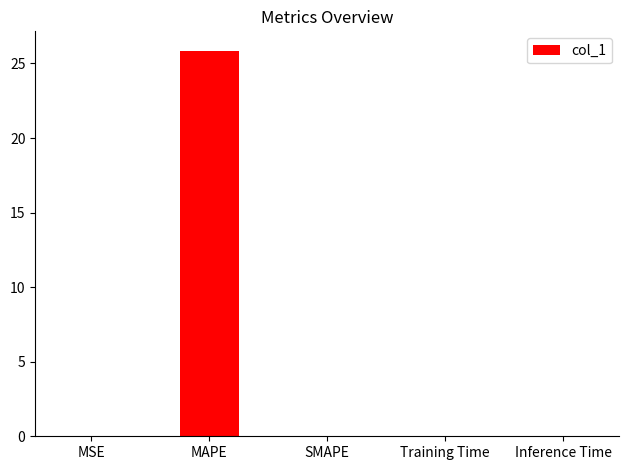

Between MSE and MAPE, which is larger?

MAPE